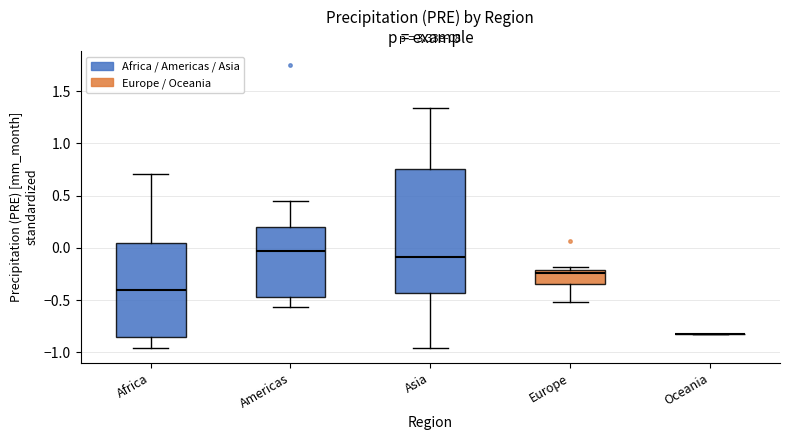

Which box is the tallest, from its lower edge to its upper edge?

Asia